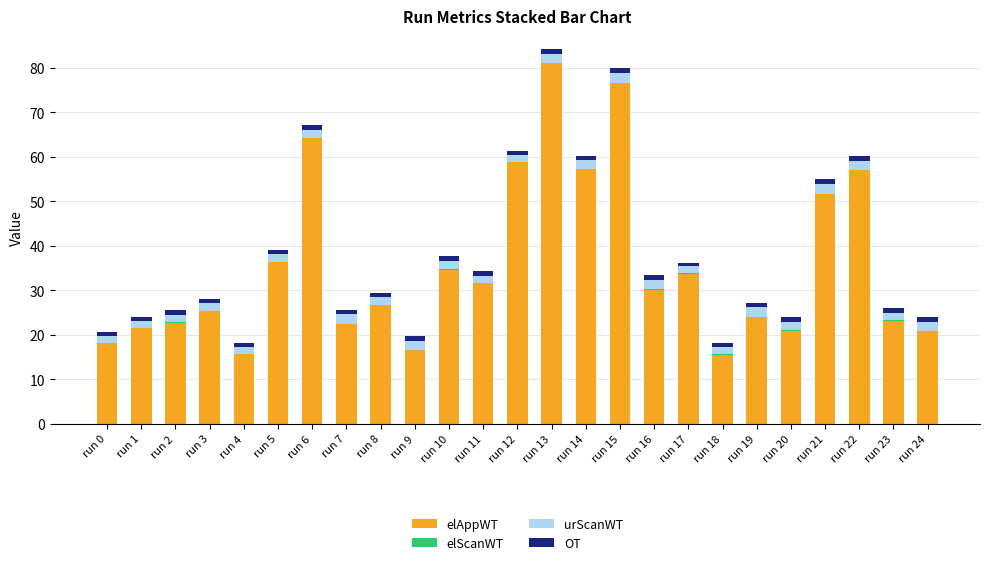

Which category has the highest value in the elAppWT series?

run 13